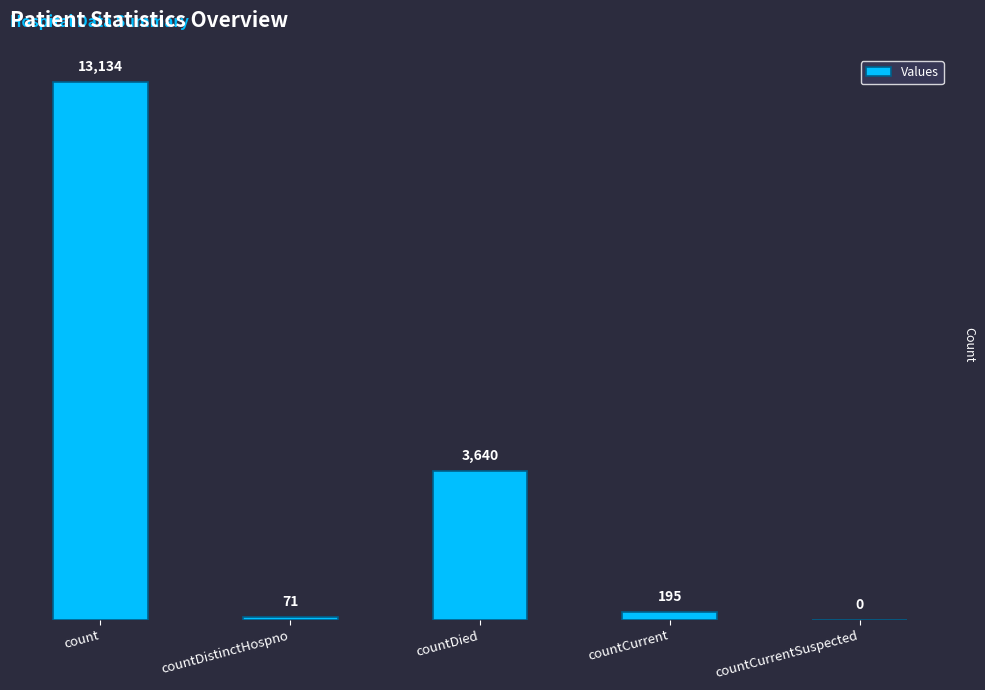

At which category does the chart reach its peak across all series?

count